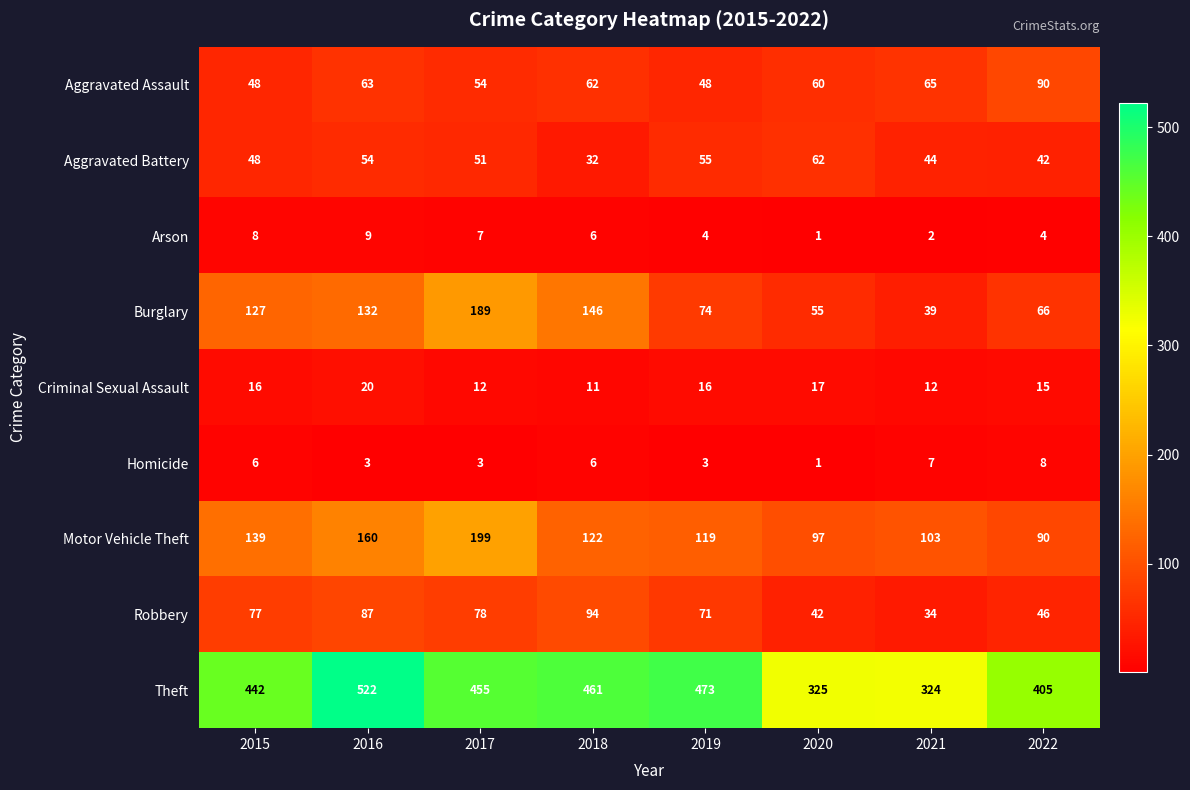

At how many categories does at least one series exceed 64?

8